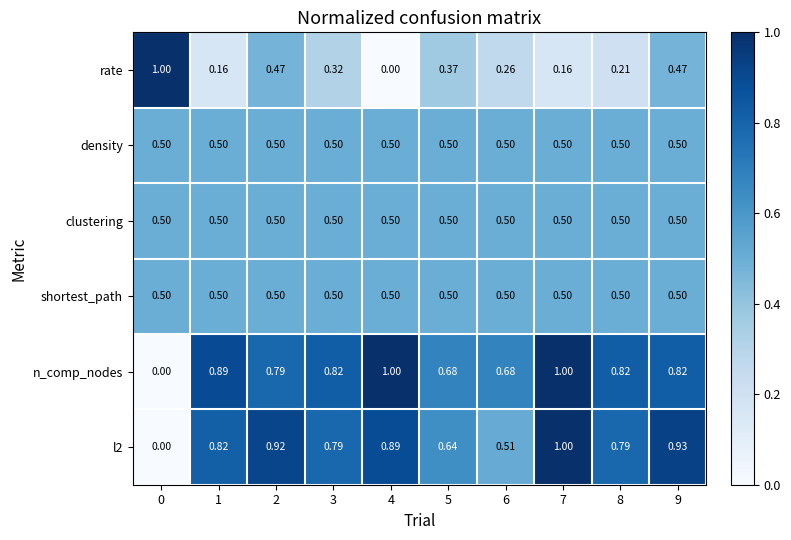

Which series has the largest total across all categories?

n_comp_nodes